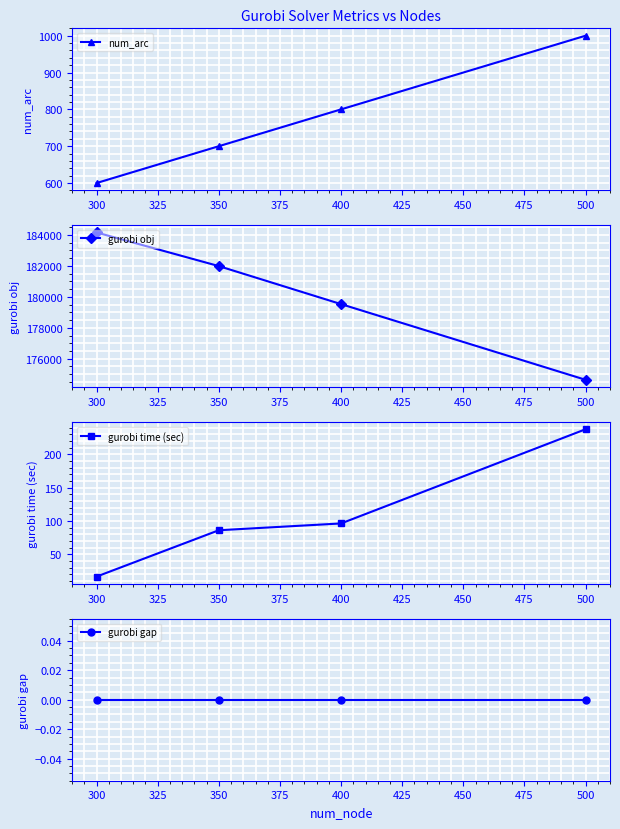

Reading right to left, extract all data points from this chart.

num_arc: 1000.0	800.0	700.0	600.0
gurobi obj: 174638.8	179527.5	181983.4	184155.7
gurobi time (sec): 237.5	96.4	86.2	16.8
gurobi gap: 0.0	0.0	0.0	0.0